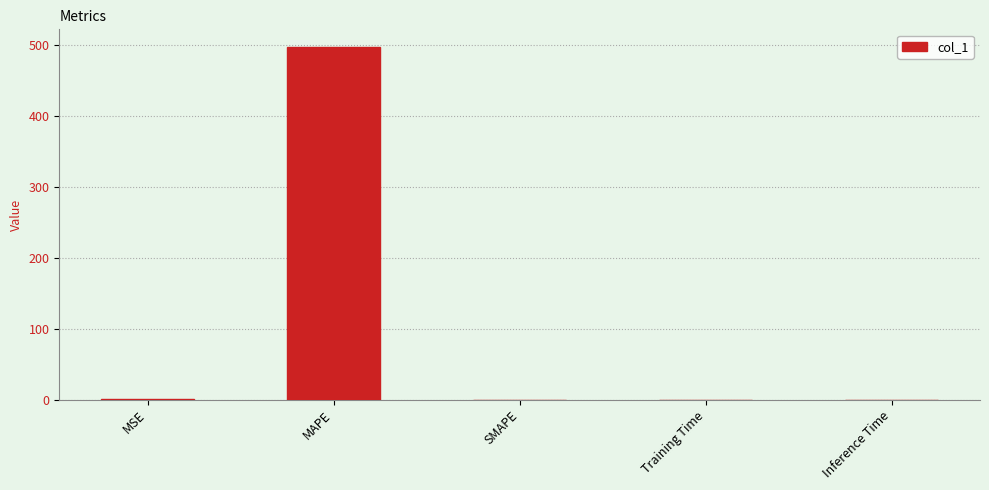

The chart shows a value of 0.0 at SMAPE. True or false?

True